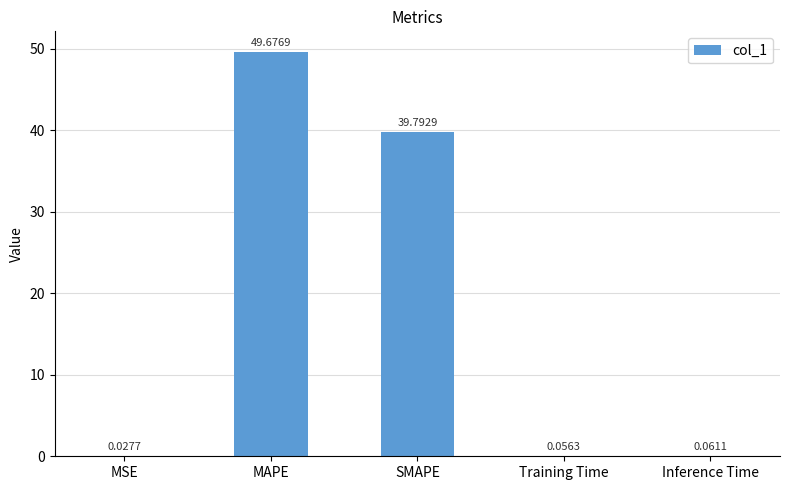

Where is the data nearest to the value 24?

SMAPE